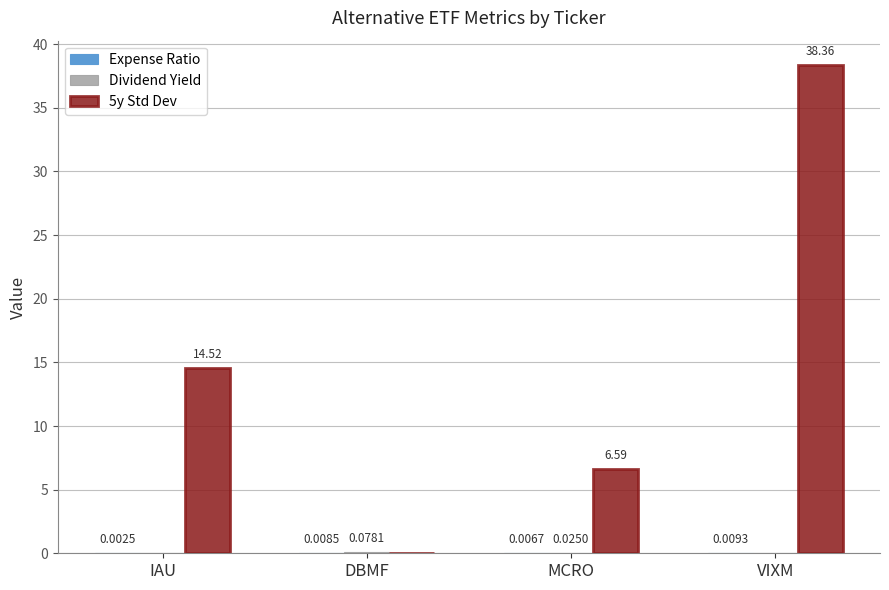

The 5y Std Dev series shows 14.5 at IAU. True or false?

True